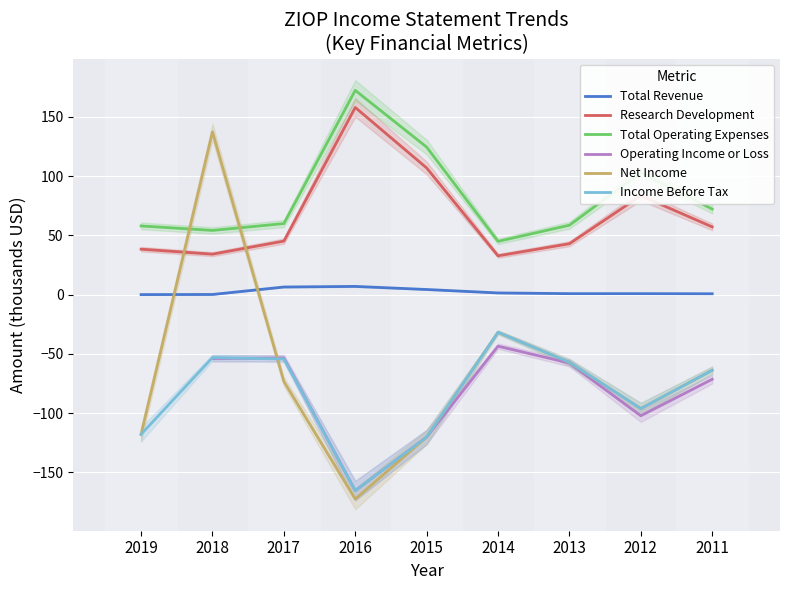

At which category is the sum across all series the highest?

2018